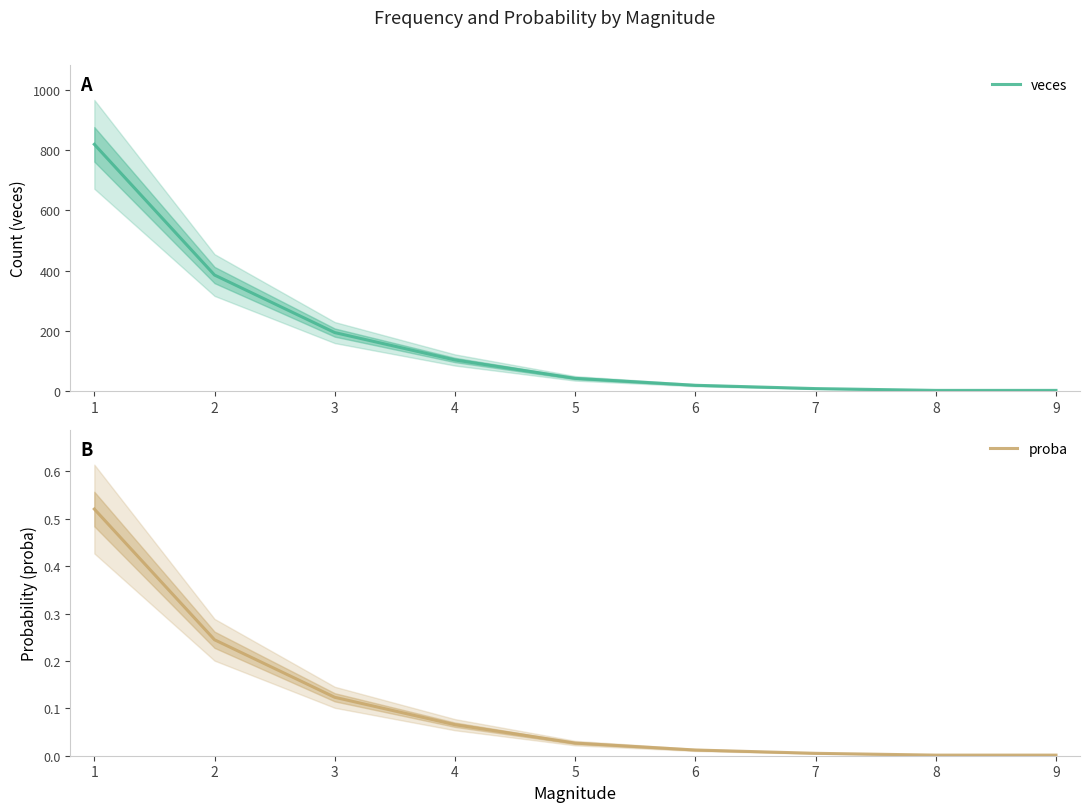

Reading left to right, transcribe all the data shown in this chart.

veces: 1=819.0	2=385.0	3=194.0	4=103.0	5=42.0	6=19.0	7=8.0	8=2.0	9=2.0
proba: 1=0.5	2=0.2	3=0.1	4=0.1	5=0.0	6=0.0	7=0.0	8=0.0	9=0.0